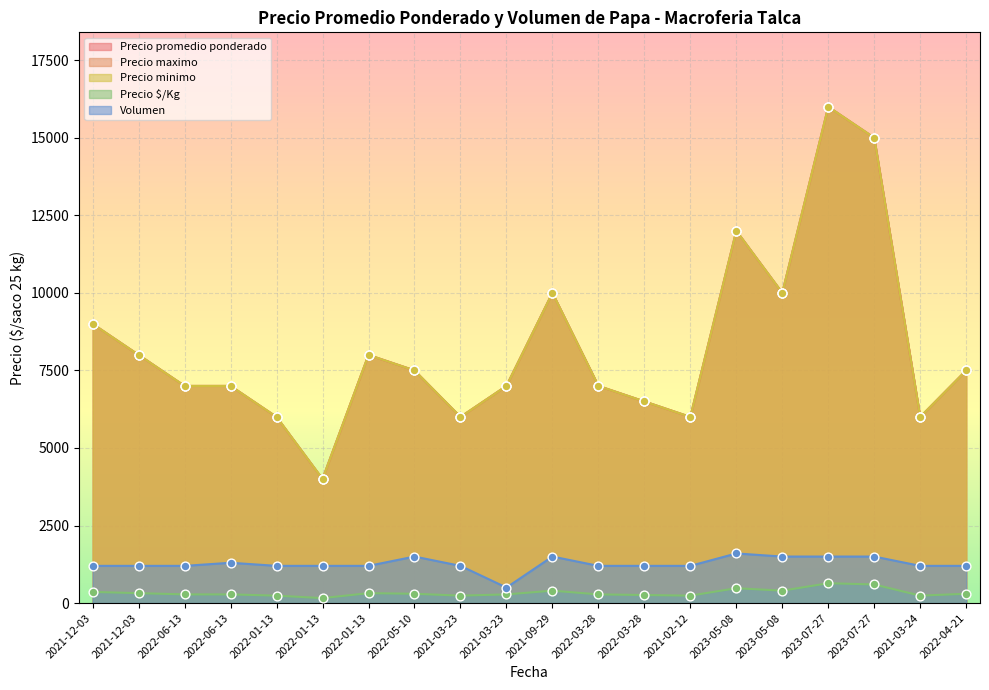

Is the value of Precio $/Kg at 2022-03-28 greater than the value of Volumen at 2021-02-12?

No